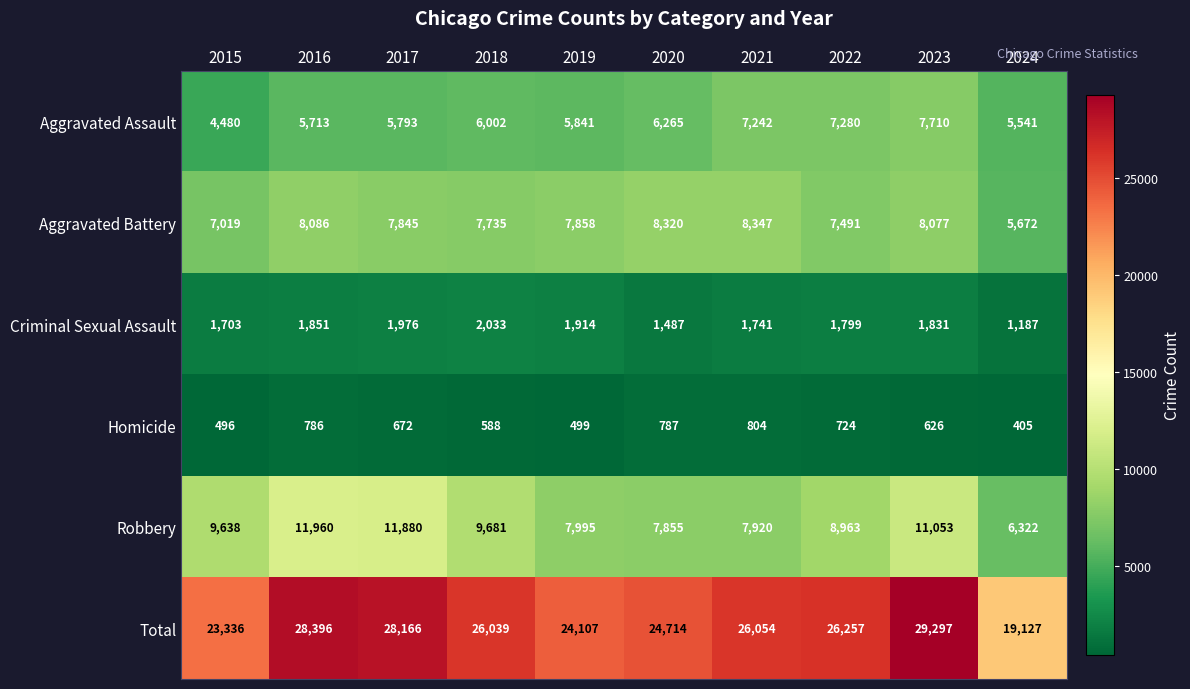

What is the difference between the highest and lowest values at 2018?

25451